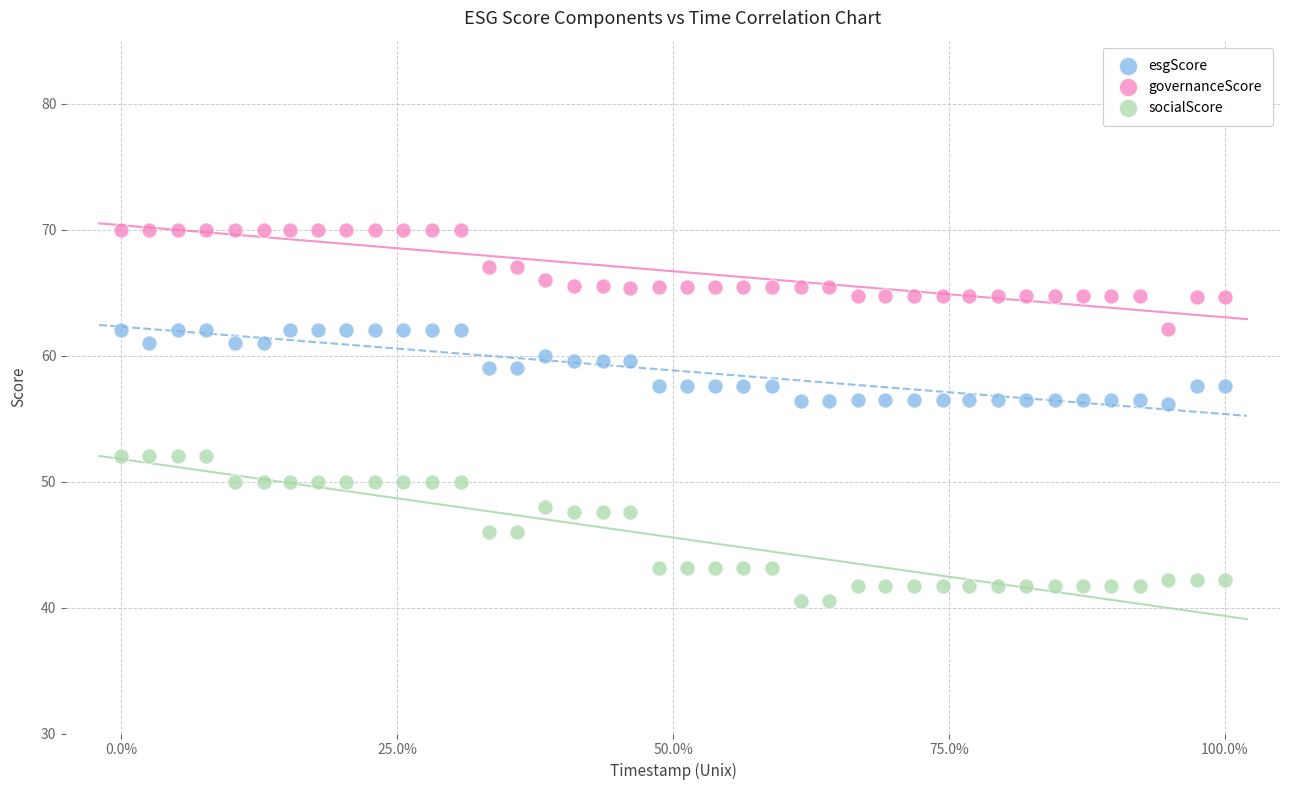

Which series contains the lowest Y value?

socialScore